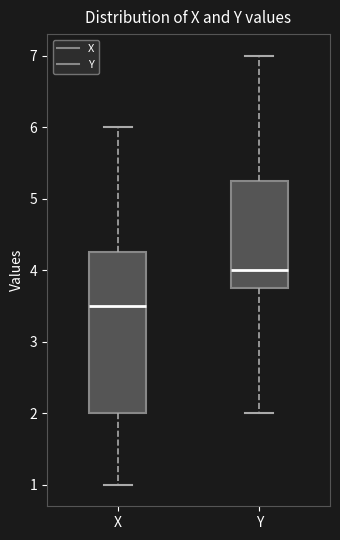

Which box is the tallest, from its lower edge to its upper edge?

X